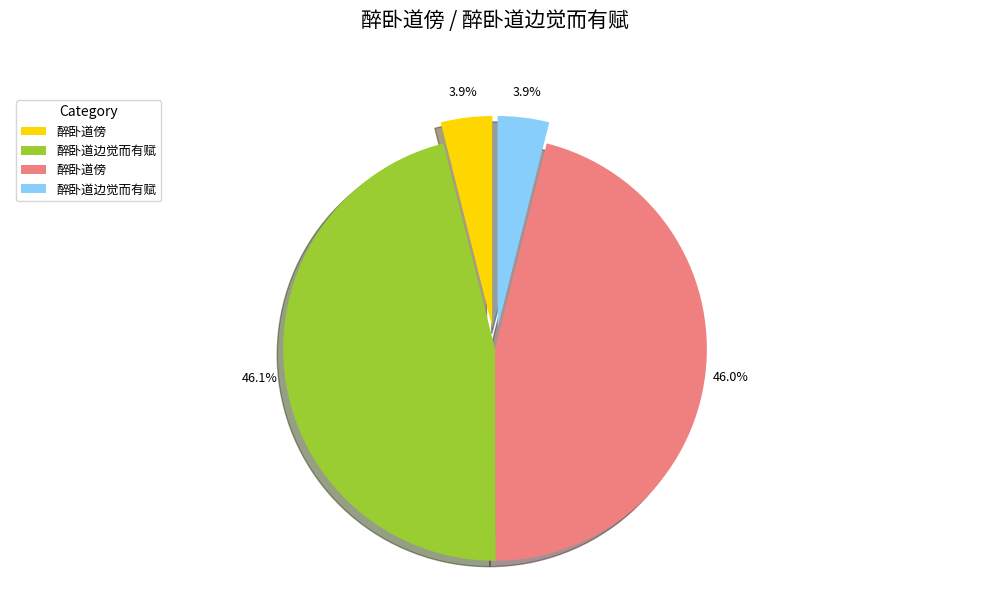

Does any single category account for the majority?

No